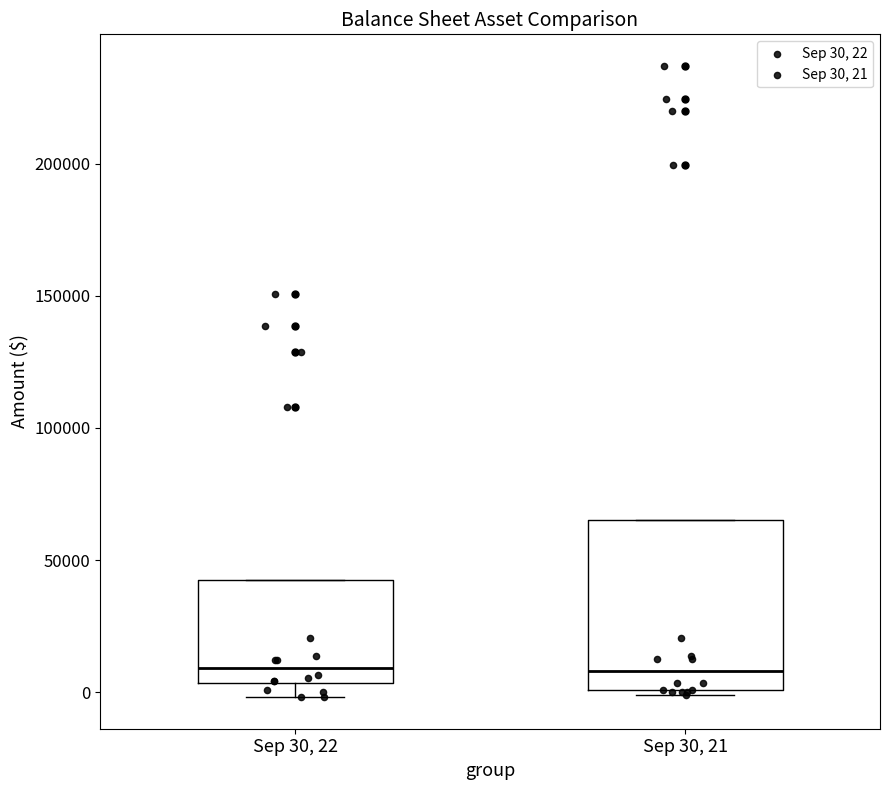

Reading left to right, transcribe this box plot: for each box, give where its median line is, the range the box spans, and where its two whiskers end, as read against the y-axis. The values are not printed on the chart, so give them approximately, as read against the axis.

Sep 30, 22: median 10000, box 5000 to 40000, whiskers 0 to 40000
Sep 30, 21: median 10000, box 0 to 65000, whiskers 0 (just below the box's lower edge) to 65000